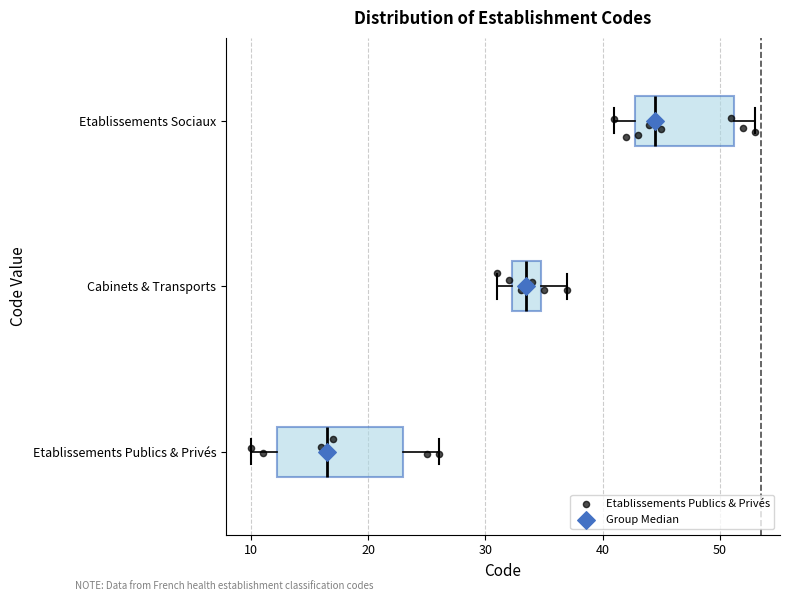

Comparing the boxes themselves (not the whiskers), which one is the widest?

Etablissements Publics & Privés